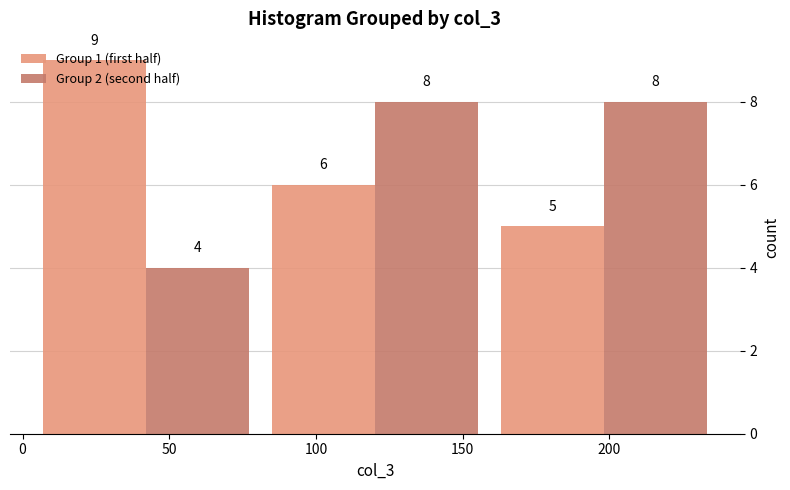

Reading left to right, transcribe this chart: for each range on the x-axis, give the height of each series' bar. The bar edges are not printed on the chart, so give them approximately, as read against the axis.

5 to 80: Group 1 (first half)=9	Group 2 (second half)=4
80 to 160: Group 1 (first half)=6	Group 2 (second half)=8
160 to 235: Group 1 (first half)=5	Group 2 (second half)=8